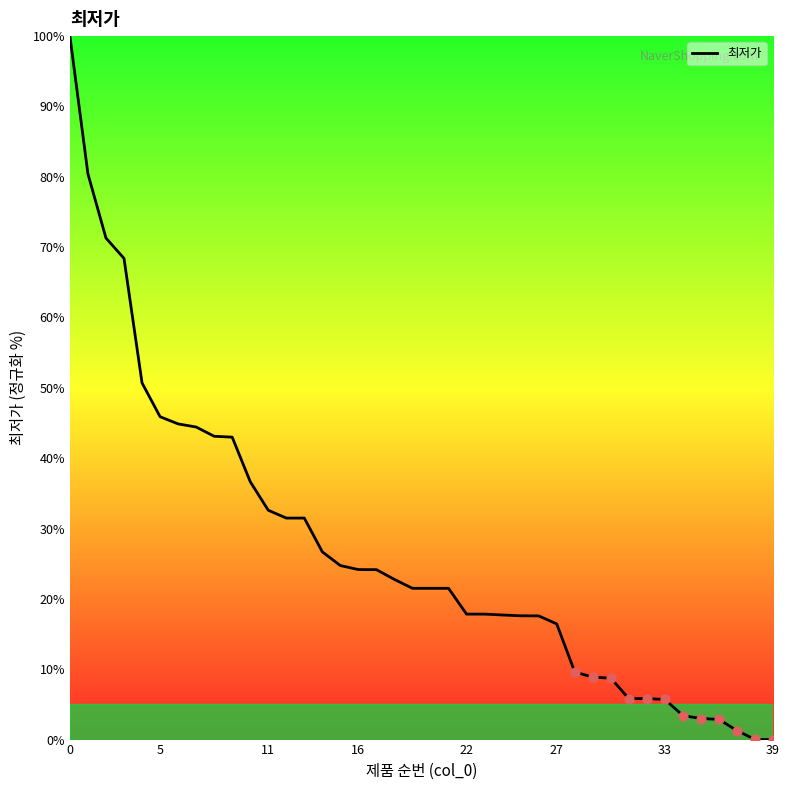

What is the maximum value shown in the chart?

100.0